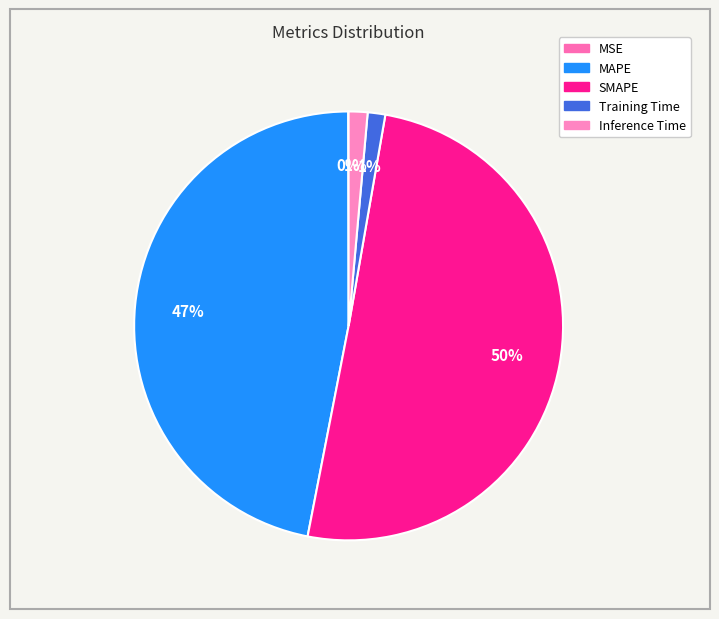

Count the number of slices in the pie.

5